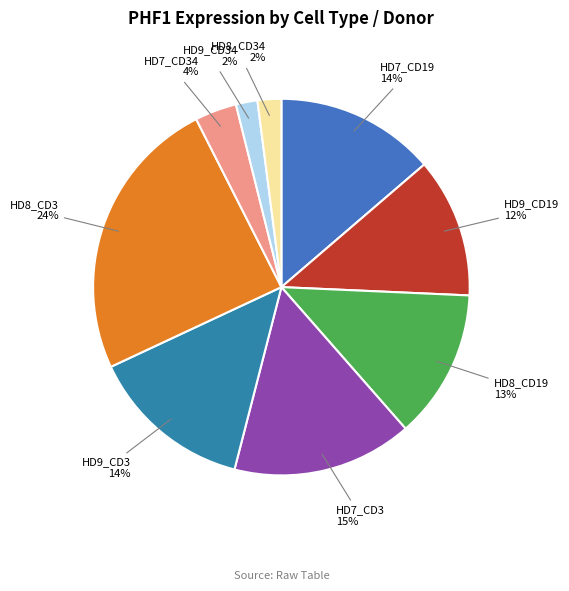

How many segments does this pie chart have?

9